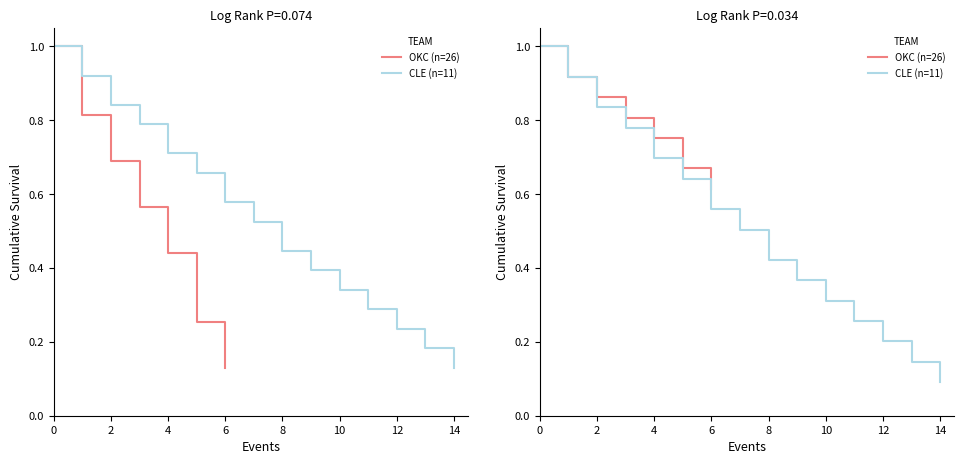

What are all the series names shown in the legend?

OKC, CLE